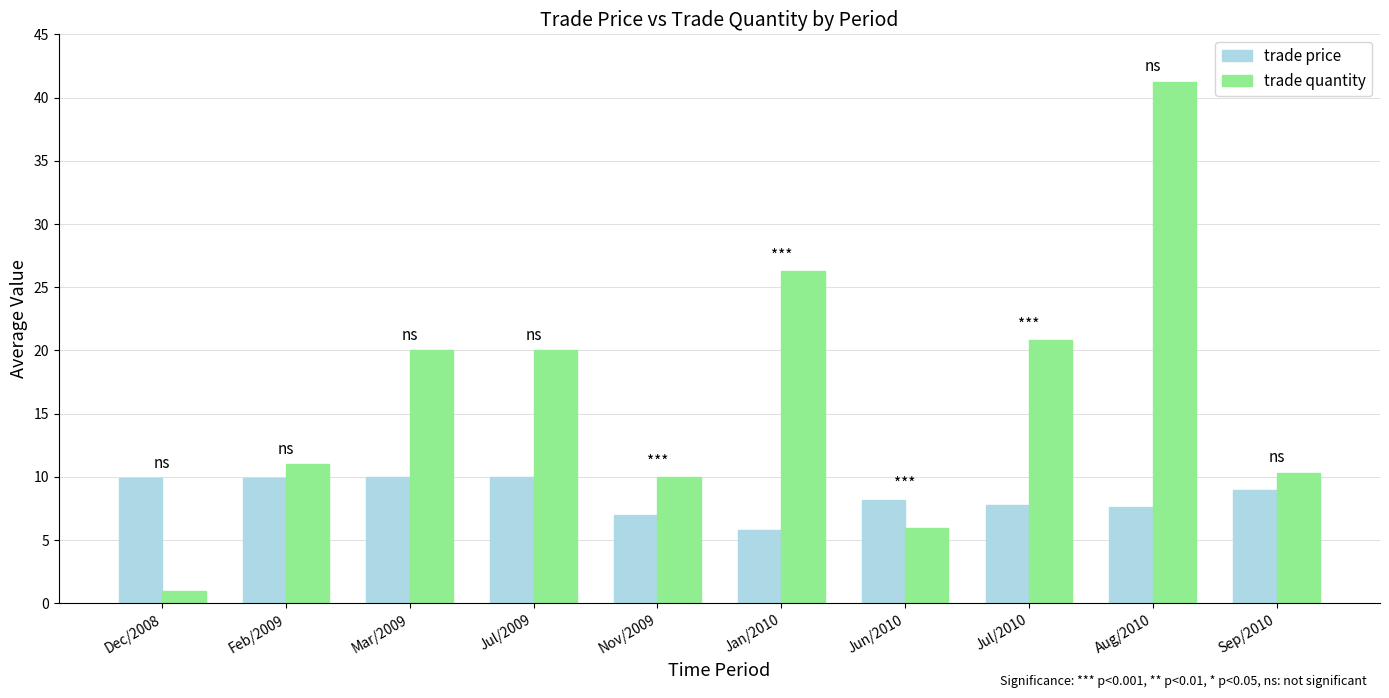

How many bars are there in each group?

2